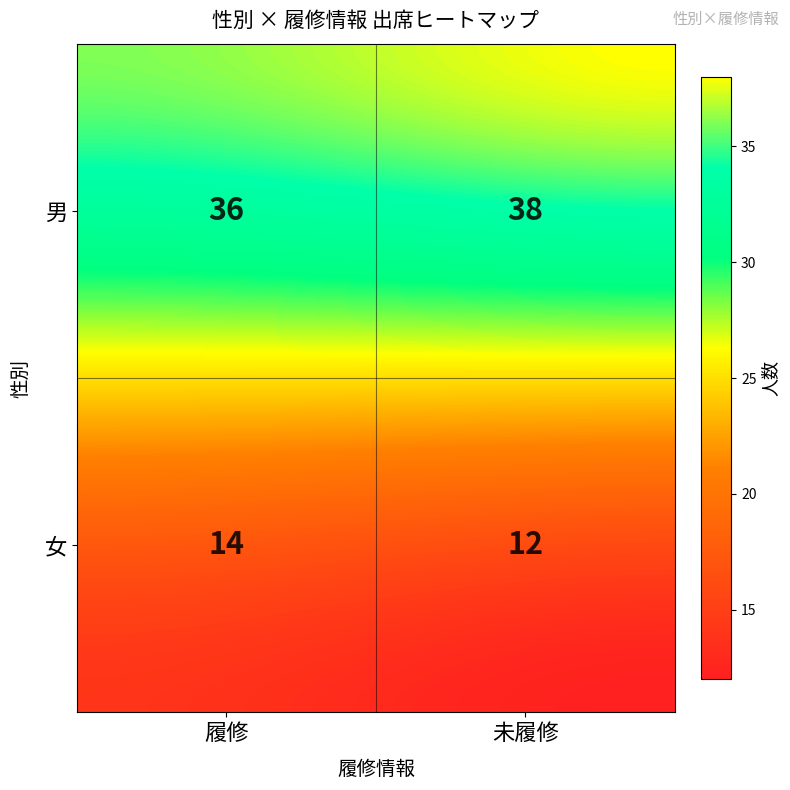

Between 男 and 女, which series saw the biggest shift?

未履修